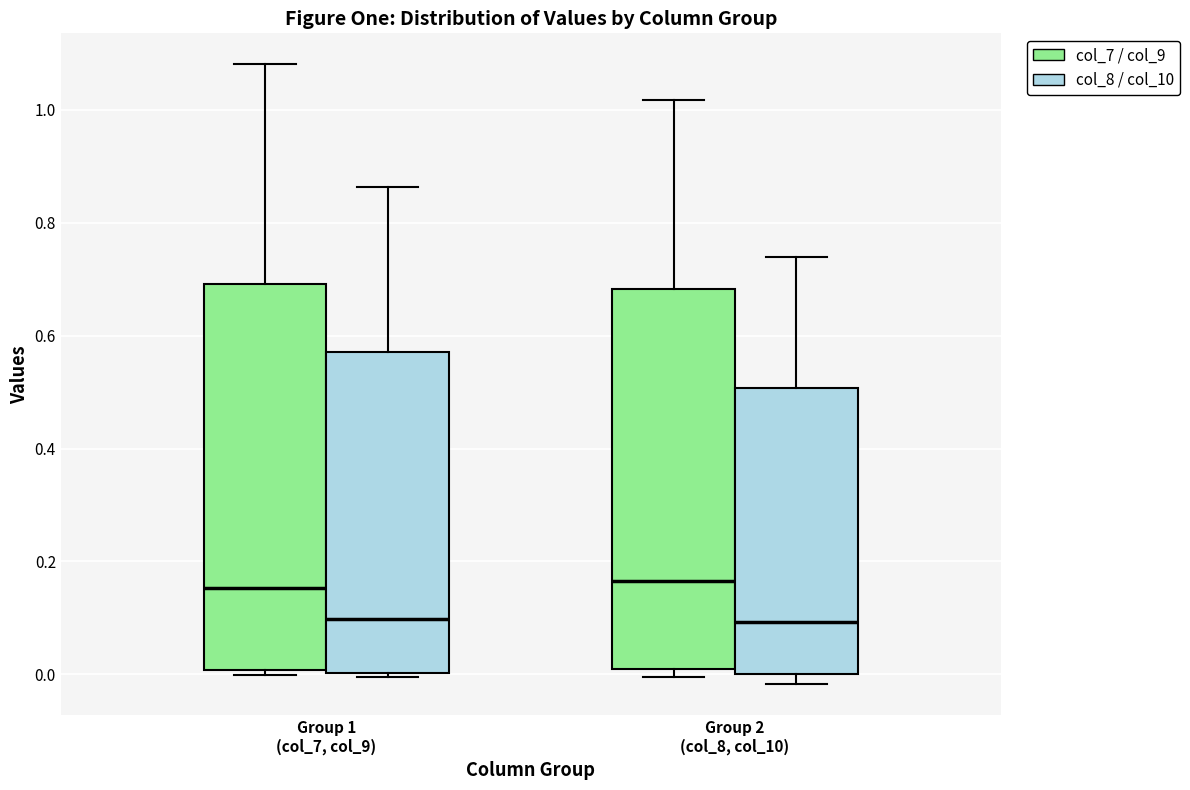

Reading left to right, read every box against the y-axis: the position of its median line, the range the box covers, and the ends of its whiskers. The values are not printed on the chart, so give them approximately, as read against the axis.

Group 1 (col_7, col_9) (col_7 / col_9): median 0.16, box 0.00 to 0.70, whiskers 0.00 (just below the box's lower edge) to 1.08
Group 1 (col_7, col_9) (col_8 / col_10): median 0.10, box 0.00 to 0.58, whiskers 0.00 (just below the box's lower edge) to 0.86
Group 2 (col_8, col_10) (col_7 / col_9): median 0.16, box 0.00 to 0.68, whiskers 0.00 (just below the box's lower edge) to 1.02
Group 2 (col_8, col_10) (col_8 / col_10): median 0.10, box 0.00 to 0.50, whiskers -0.02 to 0.74